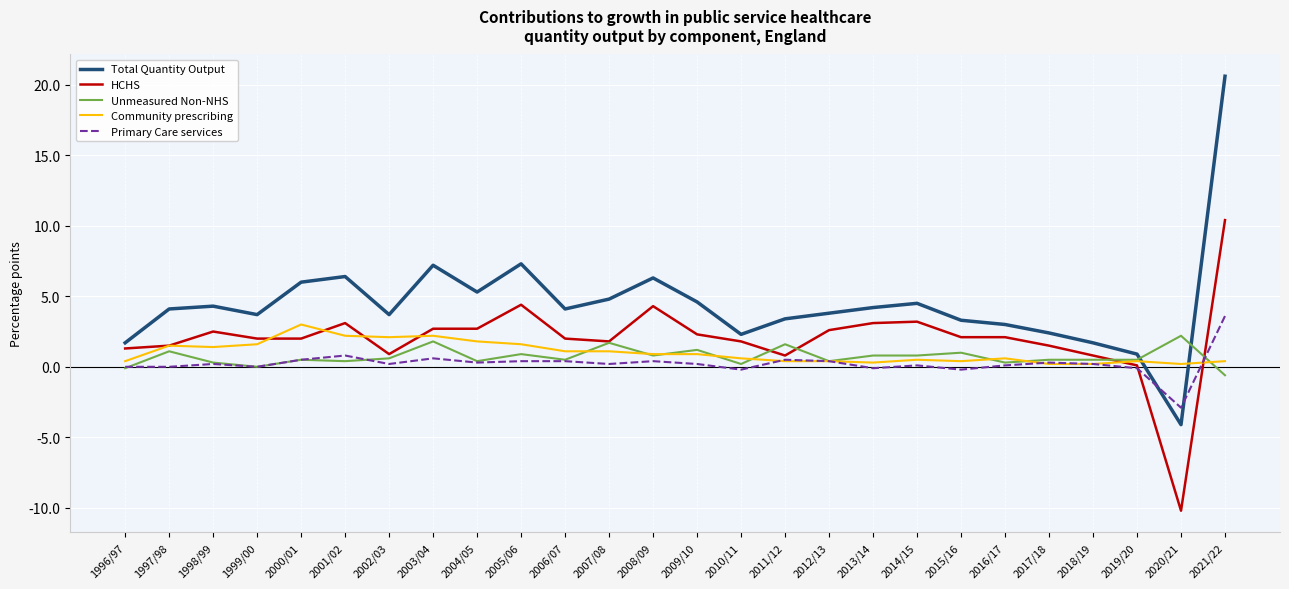

Which series ends up on top after the final intersection of HCHS and Community prescribing?

HCHS